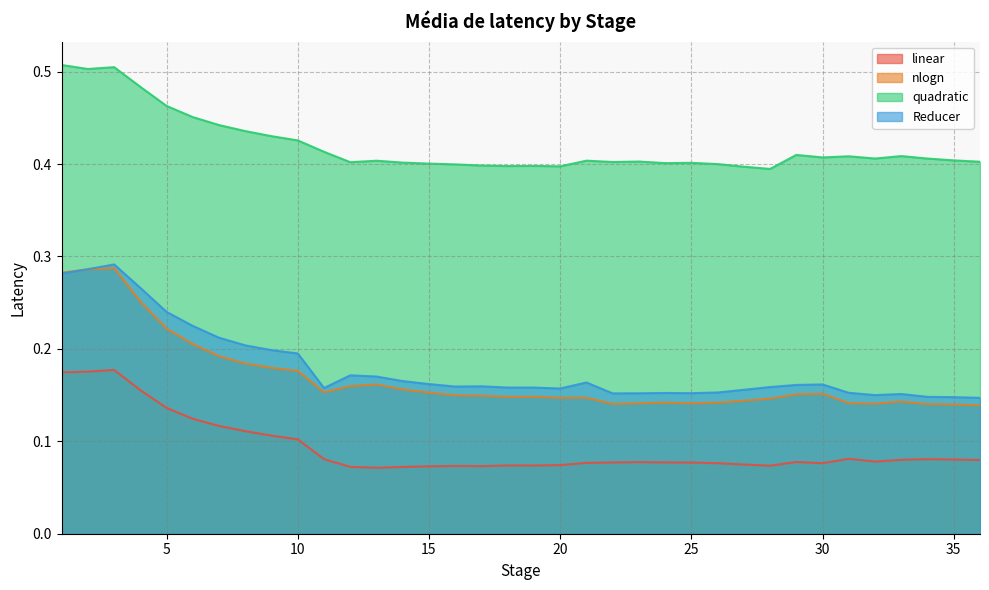

In linear, how many points are lower than both neighbors (excluding endpoints)?

6